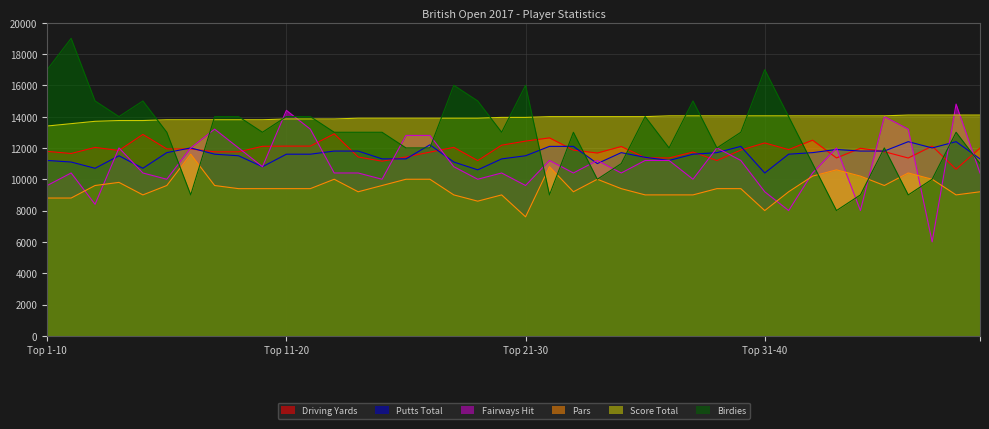

At how many categories does at least one series exceed 13344?

40